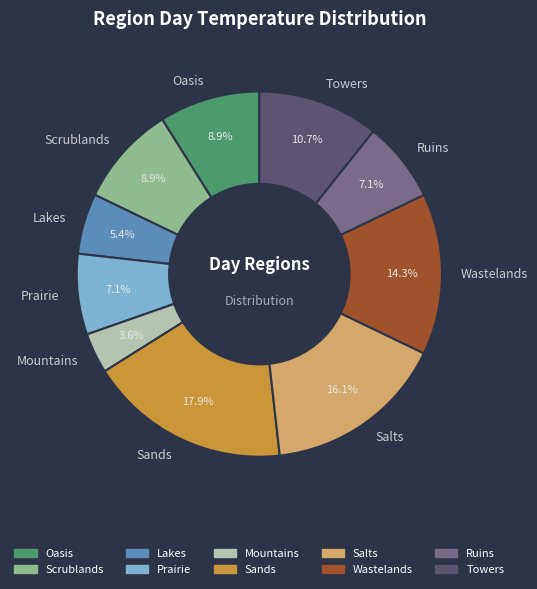

True or false: Towers accounts for 23% of the total.

False